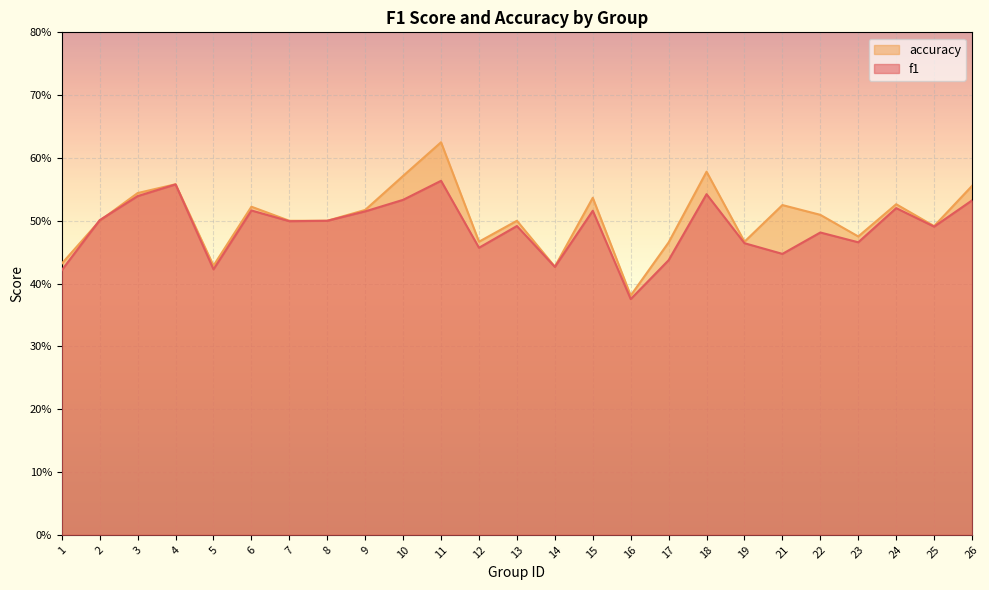

How many interior local valleys does the accuracy series have?

7